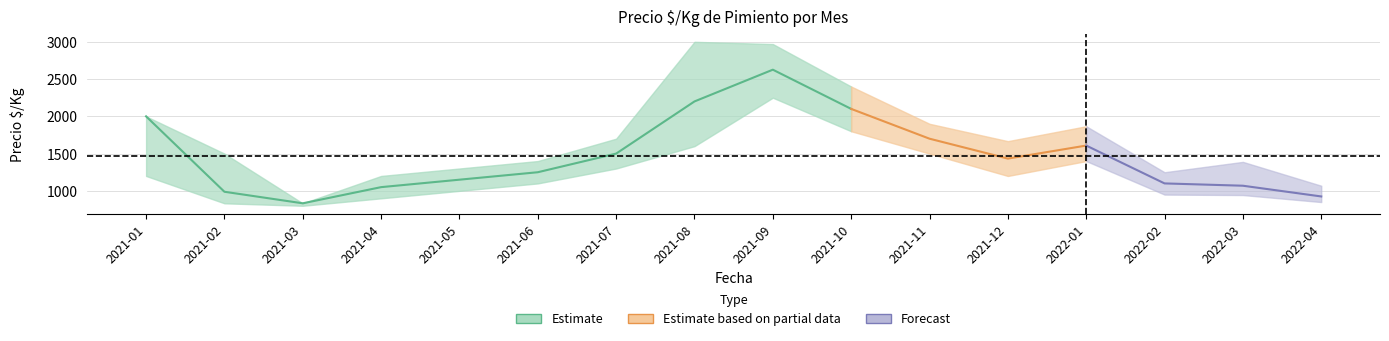

Where is the first local minimum for precio_min?

2021-03